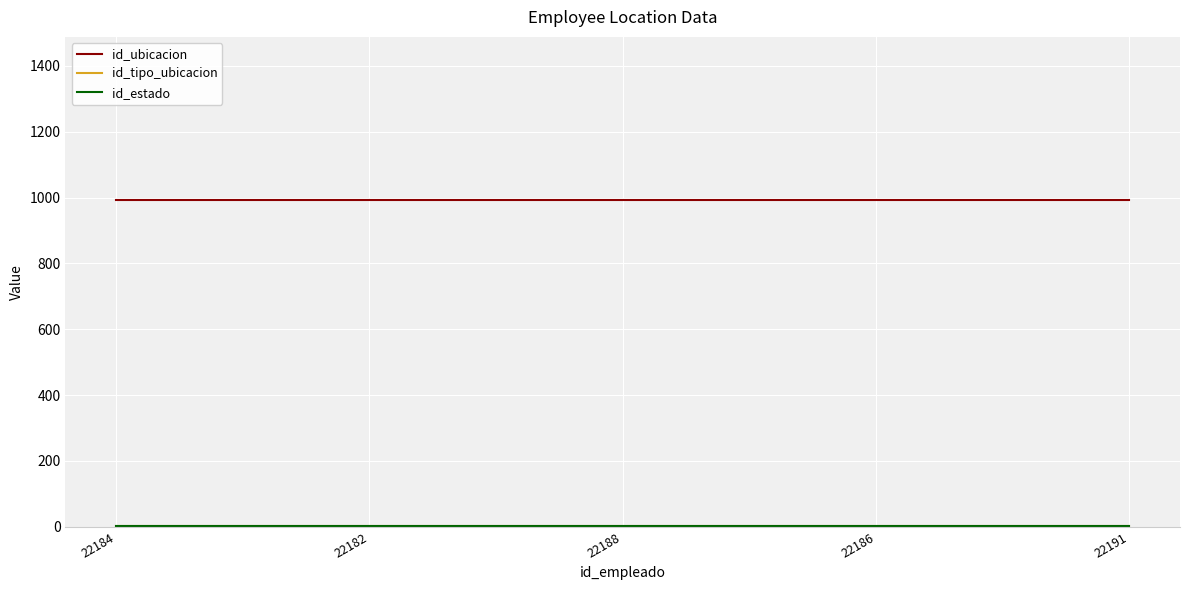

Does the chart display data point markers on the line(s)?

No